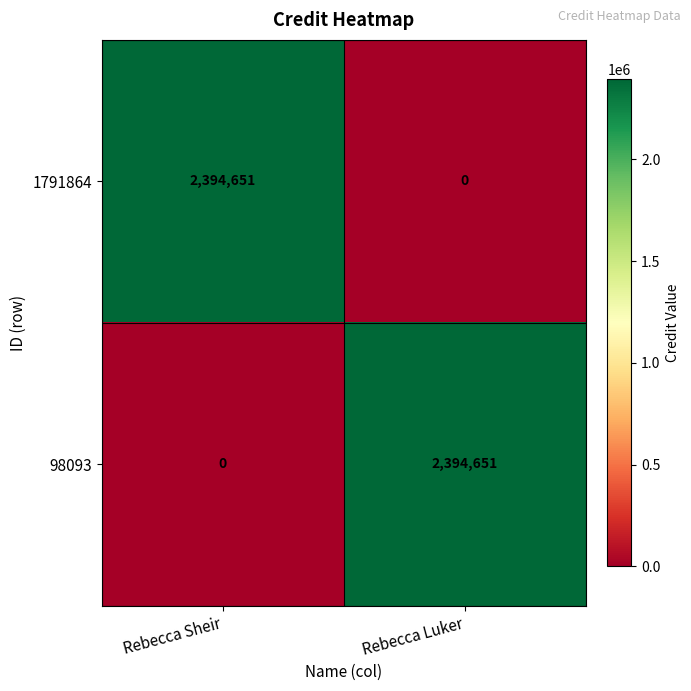

At which label is 1791864 closest to 1197325?

Rebecca Luker